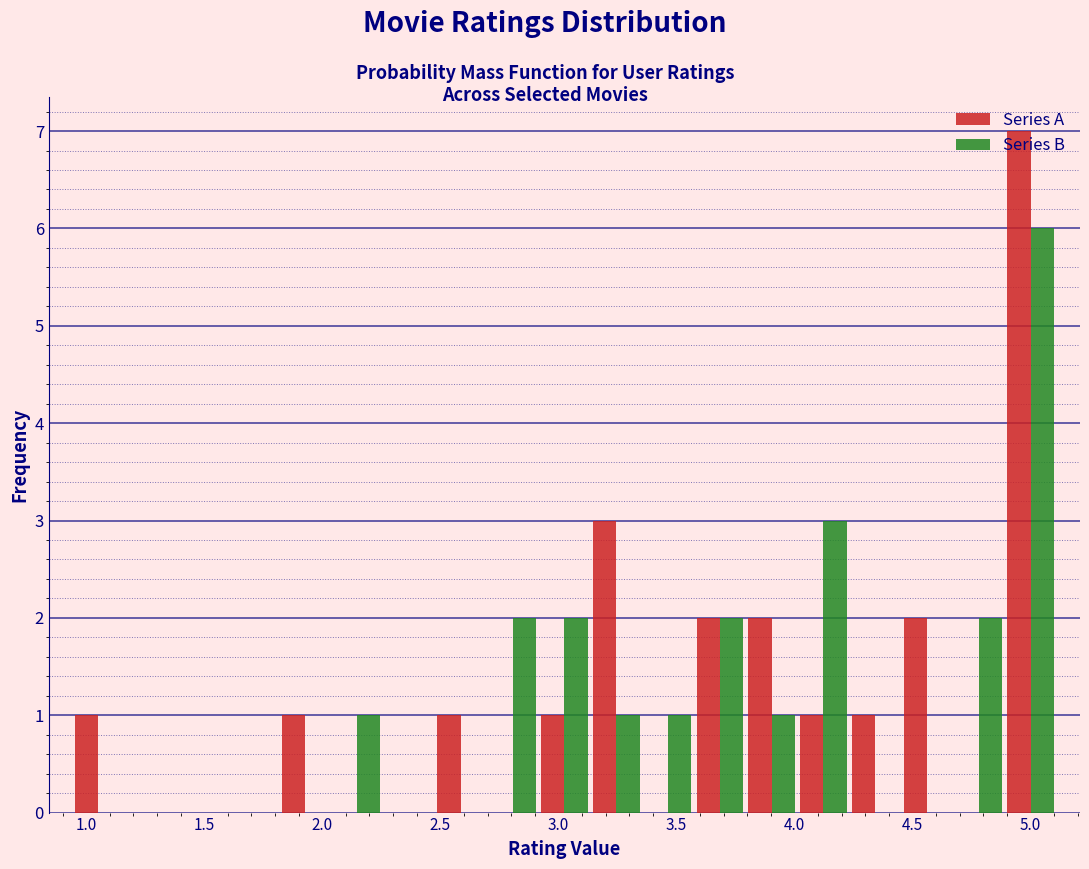

Reading left to right, transcribe this chart: for each range on the x-axis, give the height of each series' bar. Neither the bar edges nor the heights are printed on the chart, so give them approximately, as read against the axes.

0.95 to 1.15: Series A=1	Series B=0
1.15 to 1.40: Series A=0	Series B=0
1.40 to 1.60: Series A=0	Series B=0
1.60 to 1.80: Series A=0	Series B=0
1.80 to 2.05: Series A=1	Series B=0
2.05 to 2.25: Series A=0	Series B=1
2.25 to 2.50: Series A=0	Series B=0
2.50 to 2.70: Series A=1	Series B=0
2.70 to 2.90: Series A=0	Series B=2
2.90 to 3.15: Series A=1	Series B=2
3.15 to 3.35: Series A=3	Series B=1
3.35 to 3.55: Series A=0	Series B=1
3.55 to 3.80: Series A=2	Series B=2
3.80 to 4.00: Series A=2	Series B=1
4.00 to 4.25: Series A=1	Series B=3
4.25 to 4.45: Series A=1	Series B=0
4.45 to 4.65: Series A=2	Series B=0
4.65 to 4.90: Series A=0	Series B=2
4.90 to 5.10: Series A=7	Series B=6